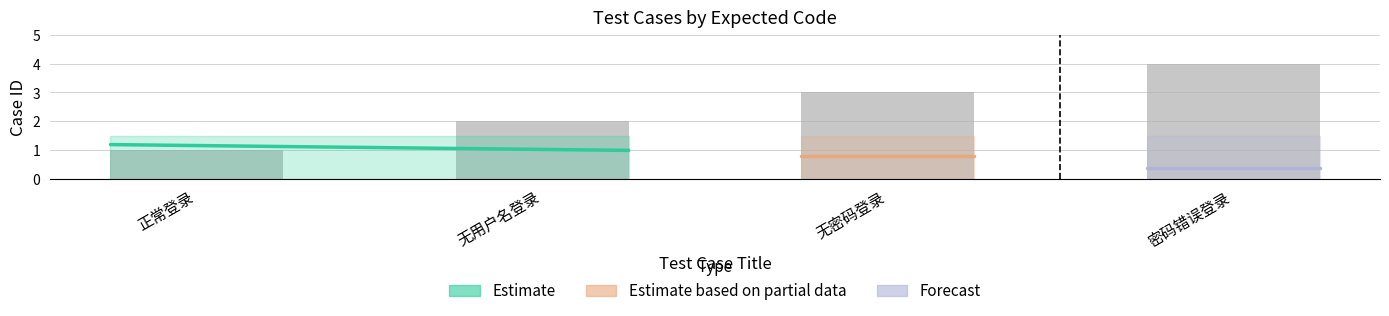

Does the chart contain any negative values?

No